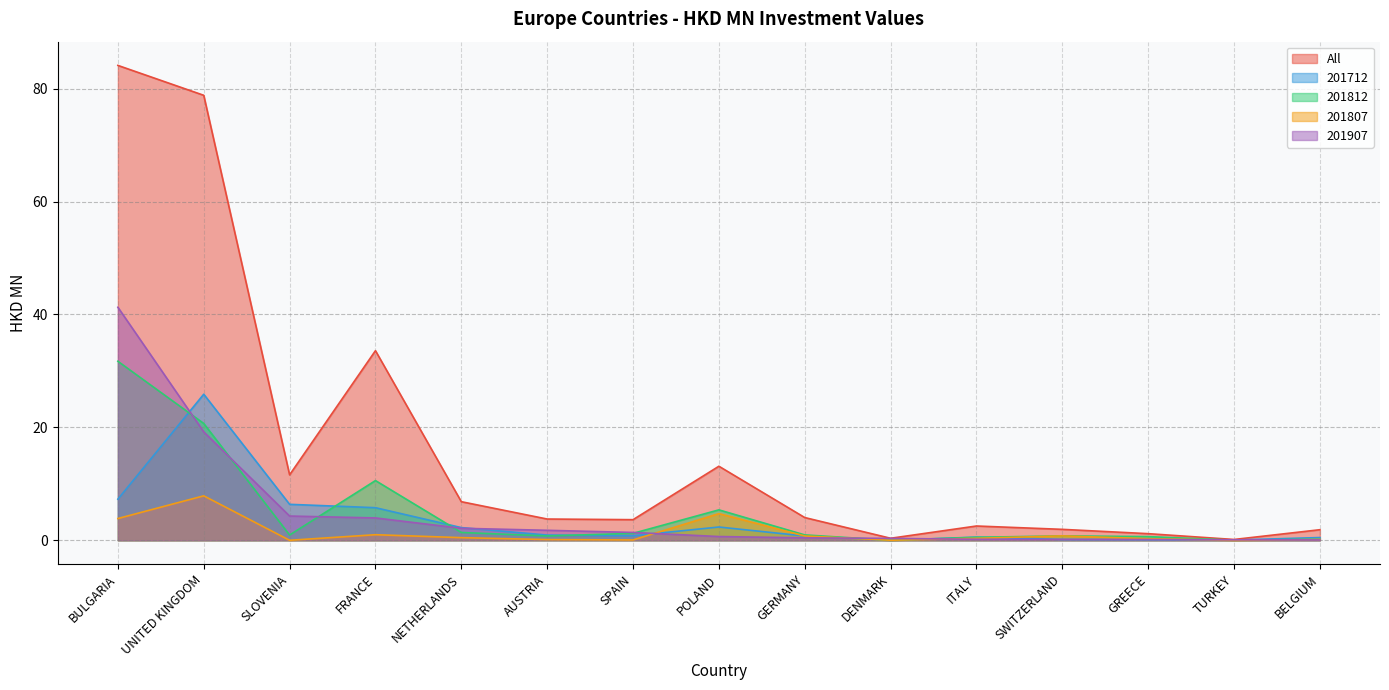

What position from the right is POLAND?

8